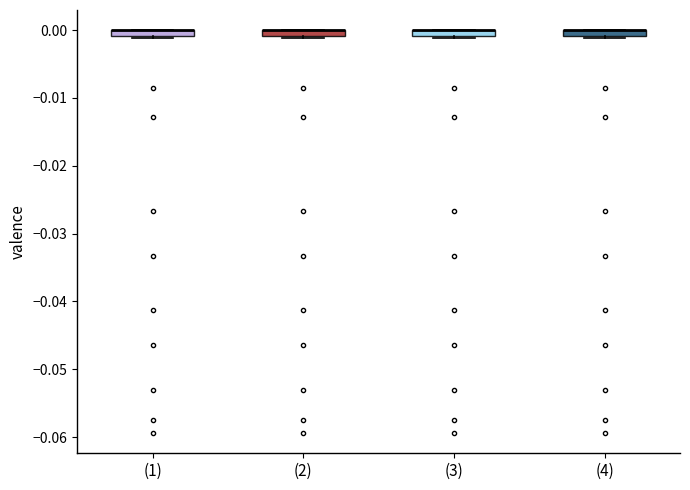

Where is the lower edge of the box for (4) on the y-axis? The values are not printed on the chart, so give them approximately, as read against the axis.

-0.001